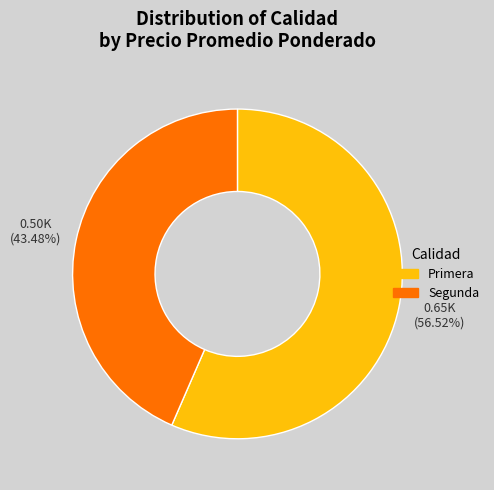

Combined, do Segunda and Primera account for over 50%?

Yes